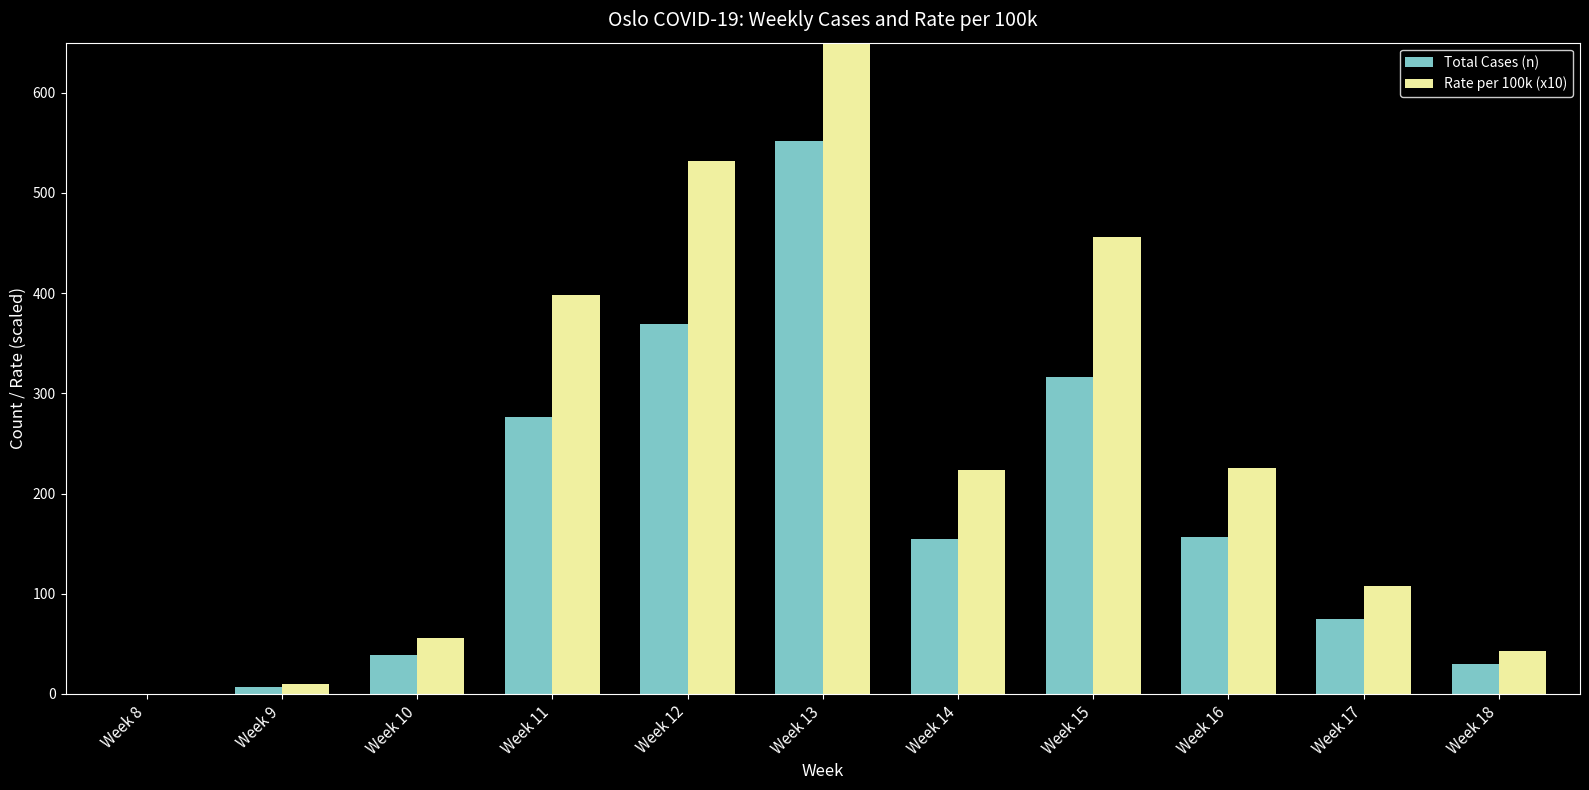

List the series in order of their overall mean, lowest first.

Total Cases (n), Rate per 100k (x10)